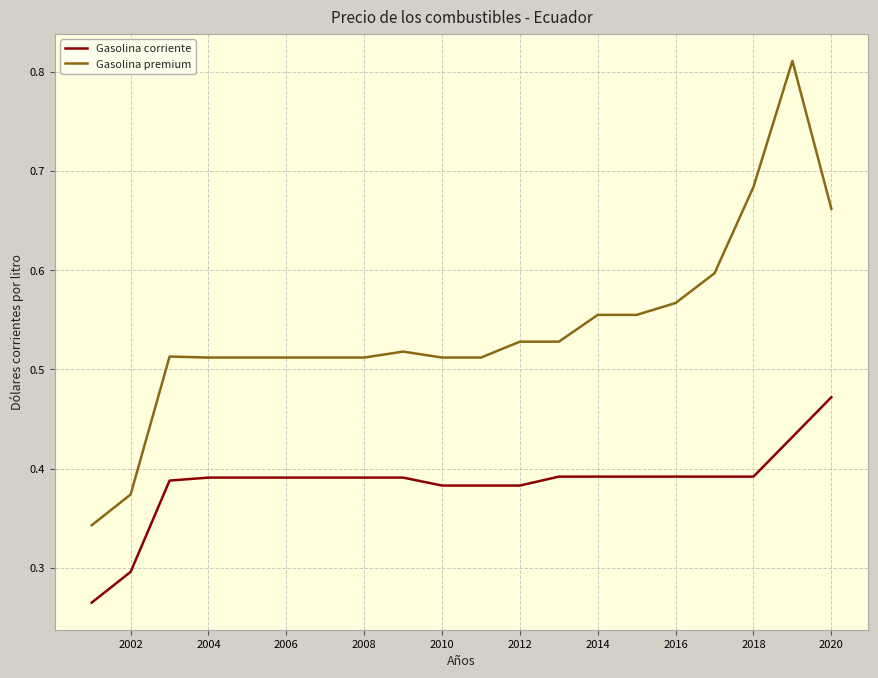

At how many categories does at least one series exceed 0?

20